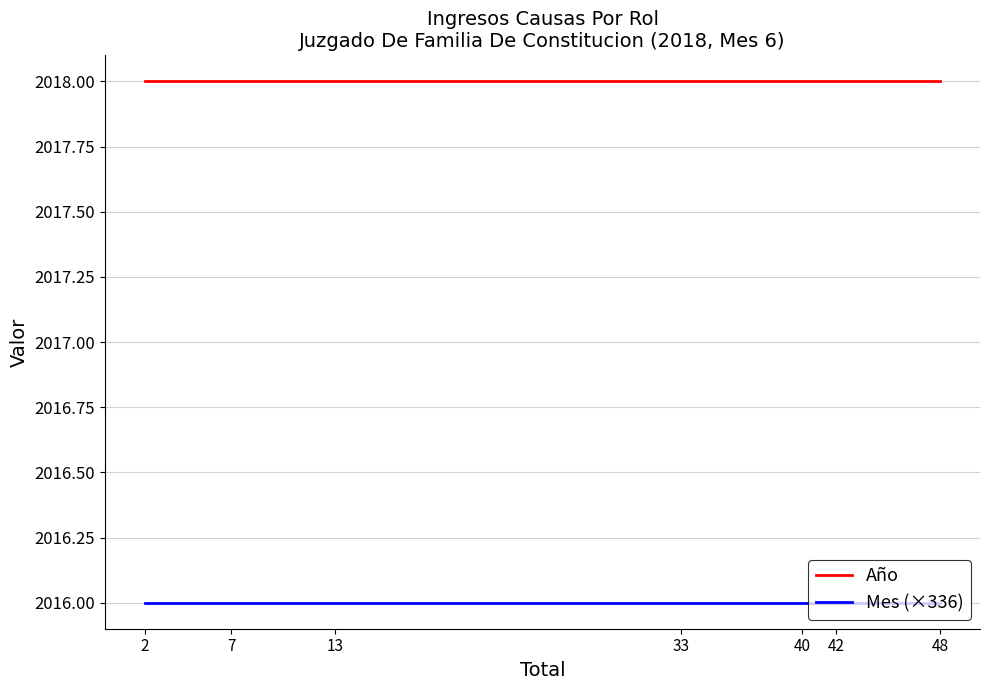

What is the sum of all Año values?

14126